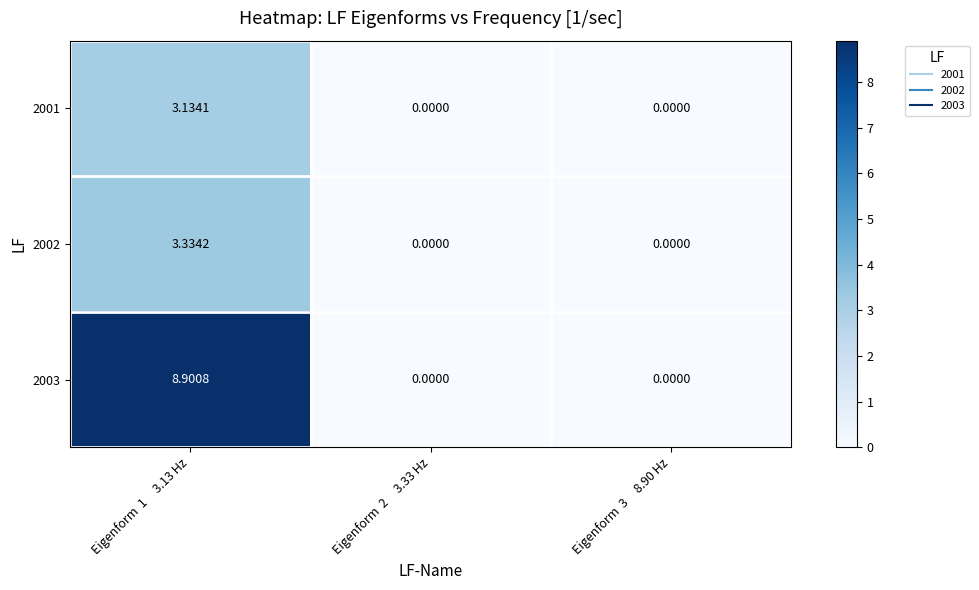

How many values in 2002 are above zero?

1